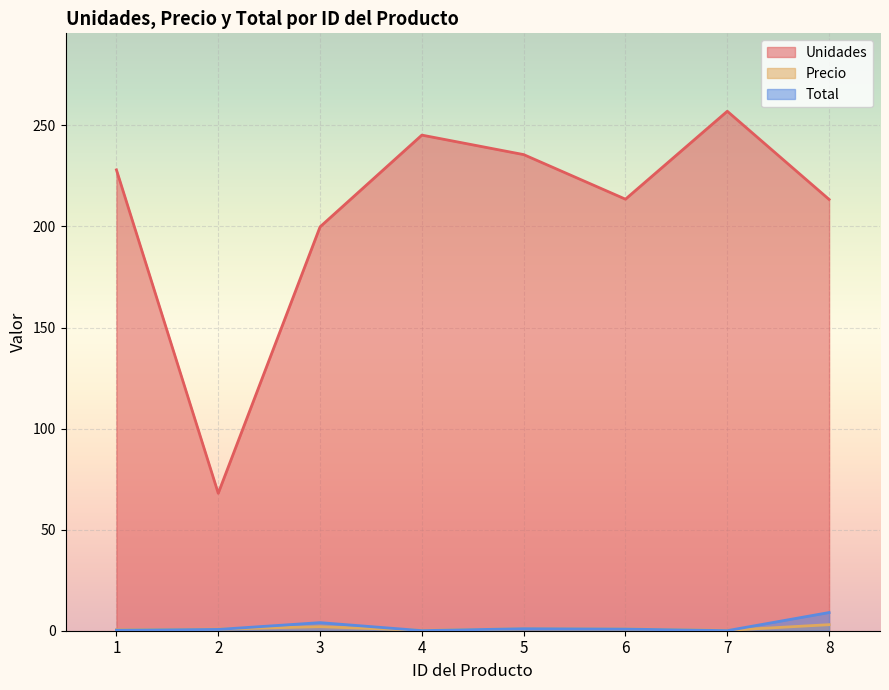

Rank the series at 4 from highest to lowest value.

Unidades, Precio, Total